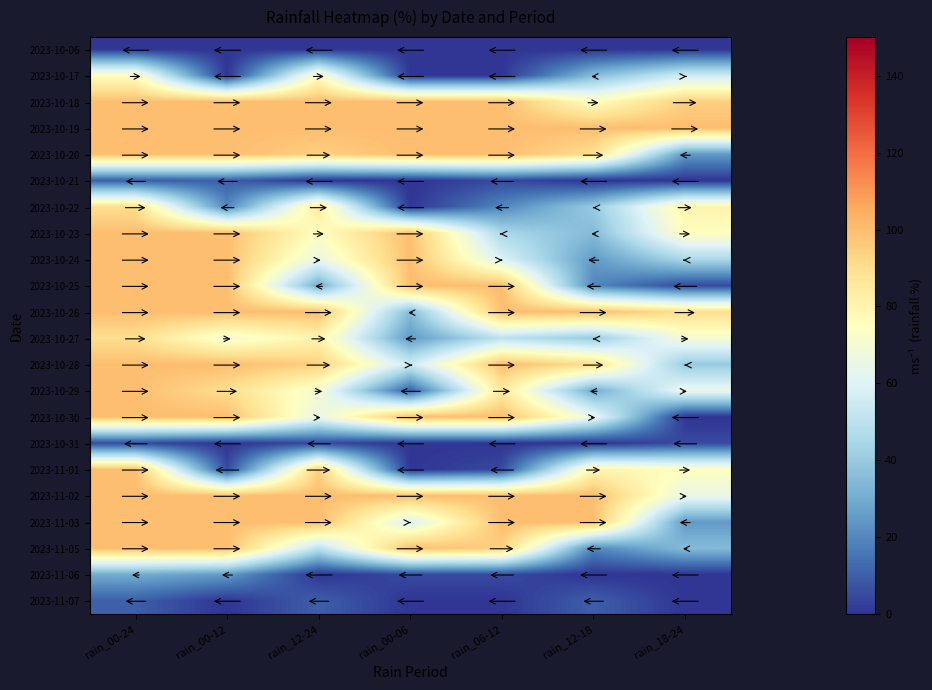

Count the number of data series in this chart.

22